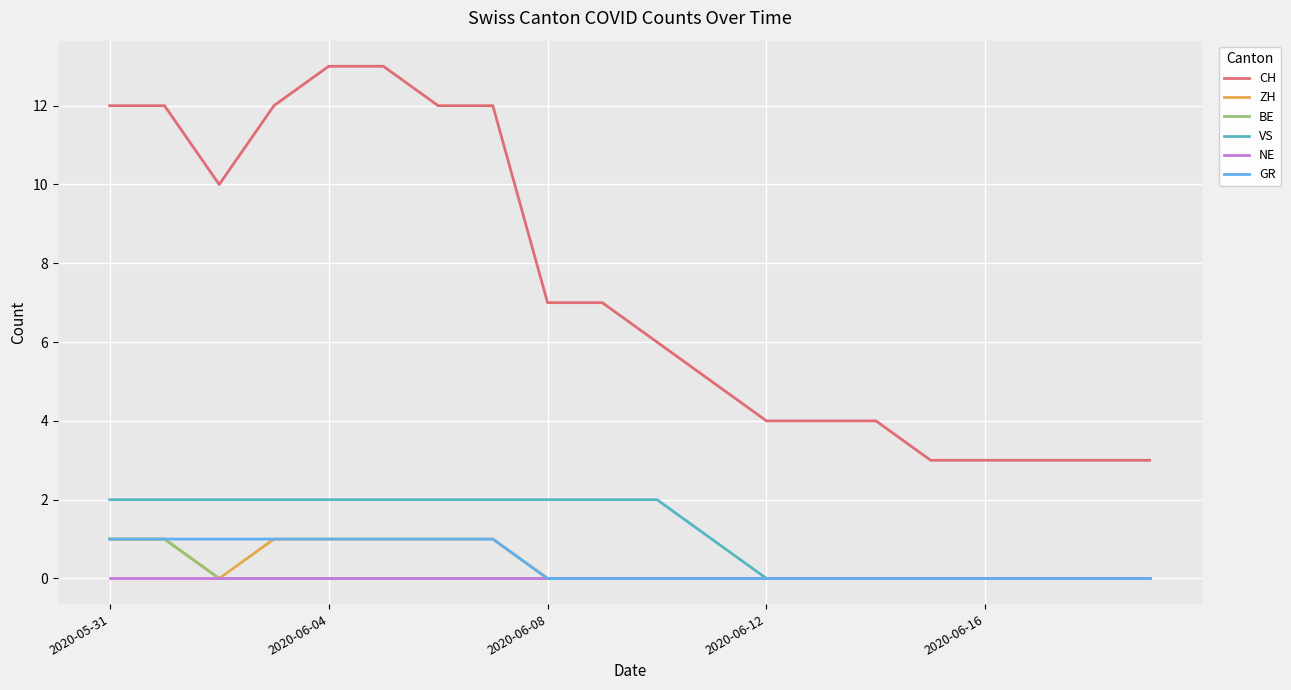

What is the greatest value displayed?

13